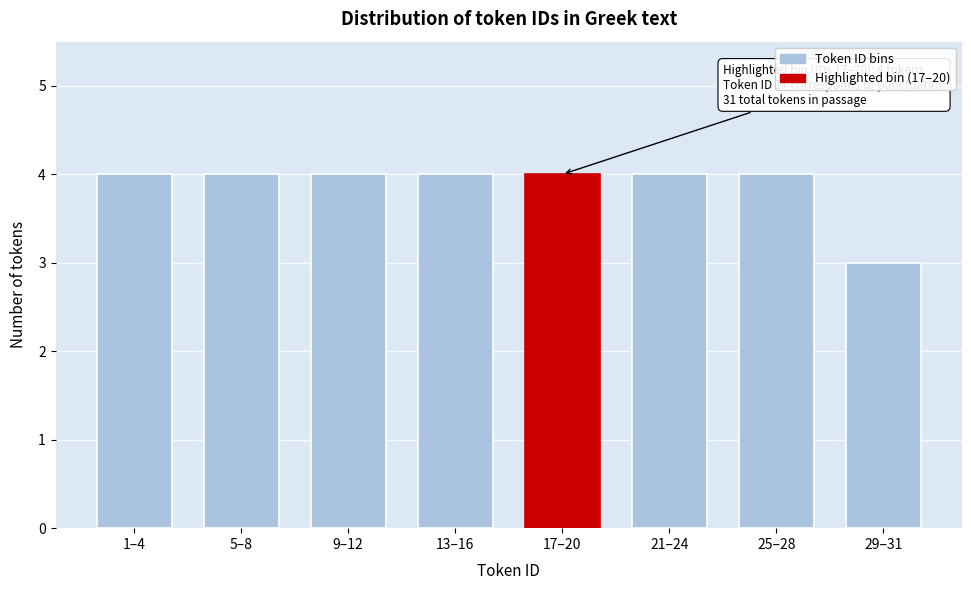

Reading left to right, what are all the values shown in this chart?

4	4	4	4	4	4	4	3